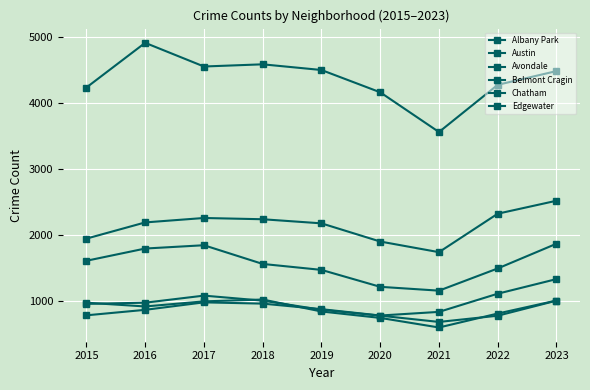

True or false: Austin and Avondale intersect in this chart.

False